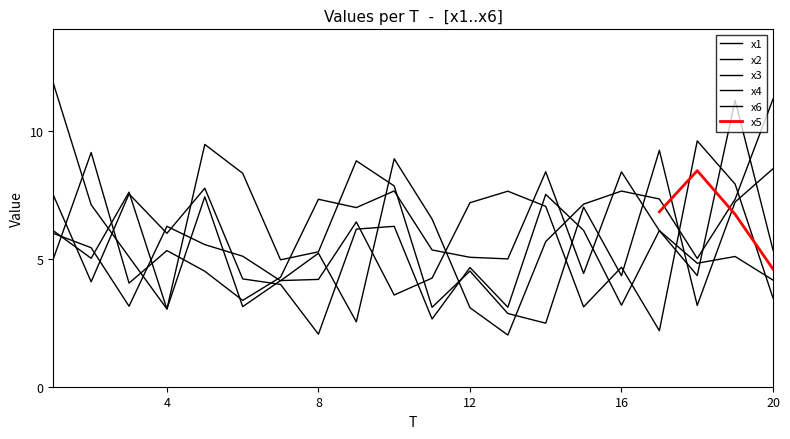

The x1 series shows 2.6 at 14. True or false?

False